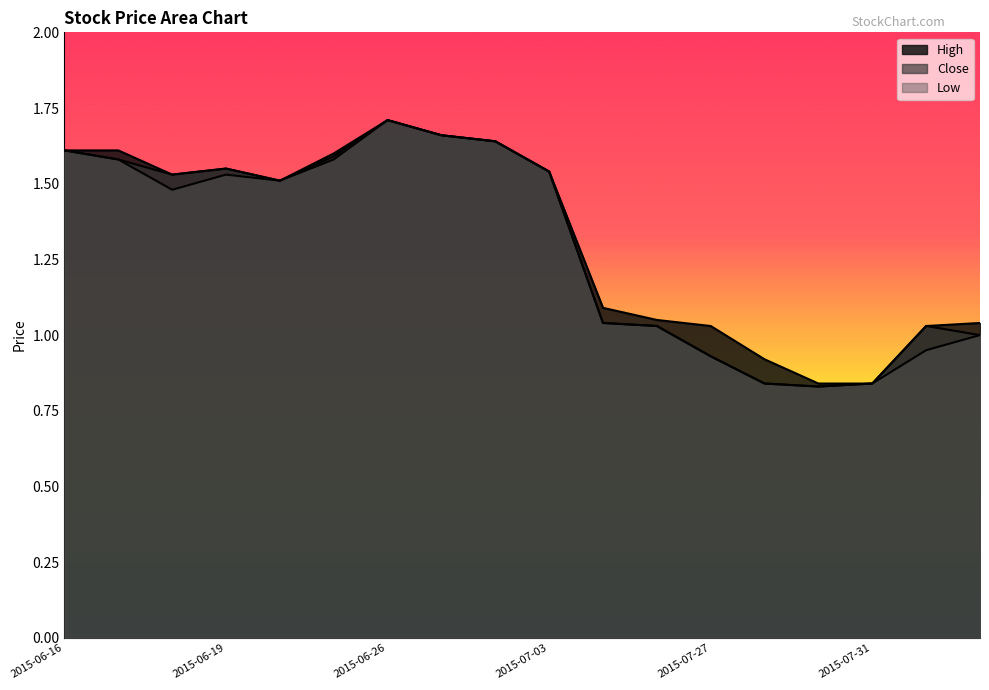

Is the value of Low at 2015-08-03 greater than the value of Close at 2015-07-23?

No